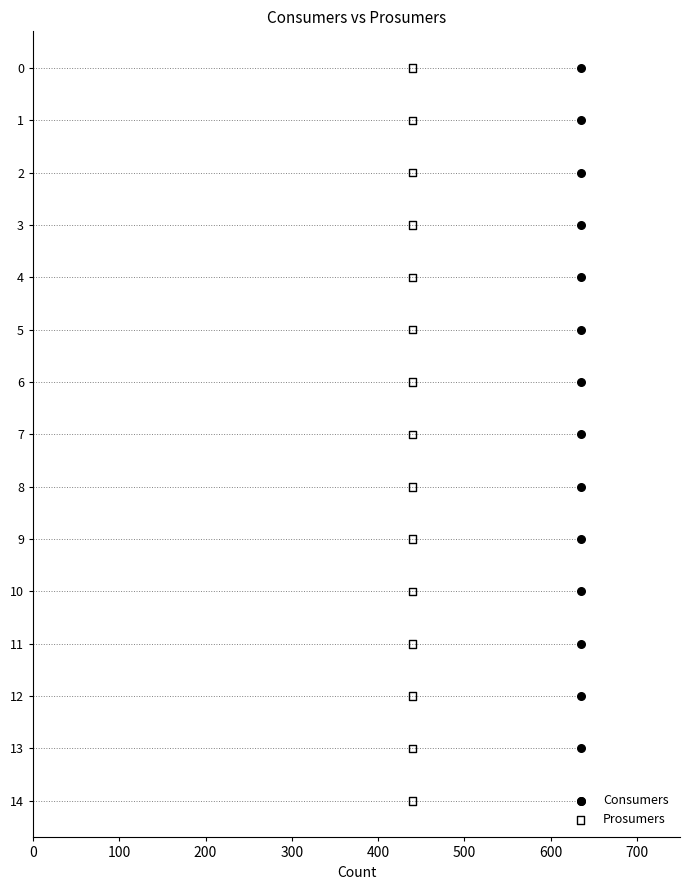

What are all the series names shown in the legend?

Consumers, Prosumers